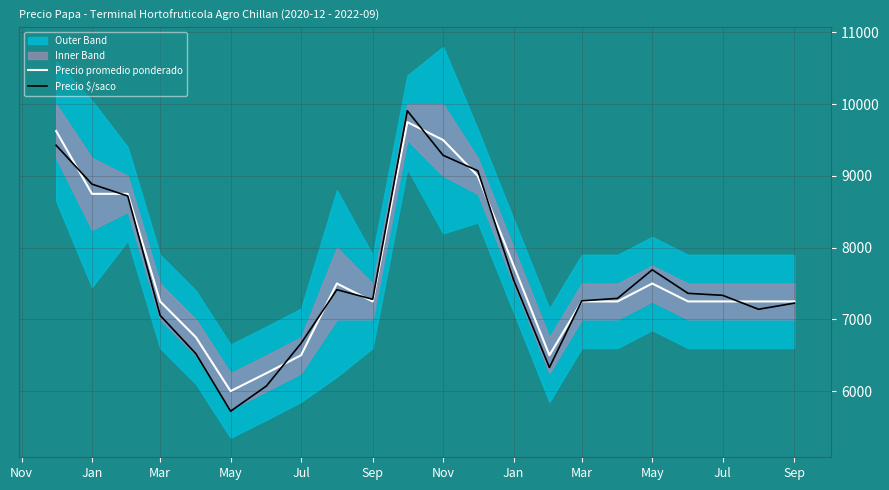

Reading left to right, transcribe all the data shown in this chart.

Precio promedio ponderado: 9625	8750	8750	7250	6750	6000	6250	6500	7500	7250	9750	9500	9000	7750	6500	7250	7250	7500	7250	7250	7250	7250
Precio $/saco: 9427	8885	8720	7056	6521	5720	6071	6666	7414	7280	9908	9287	9072	7549	6330	7258	7293	7691	7363	7335	7141	7226